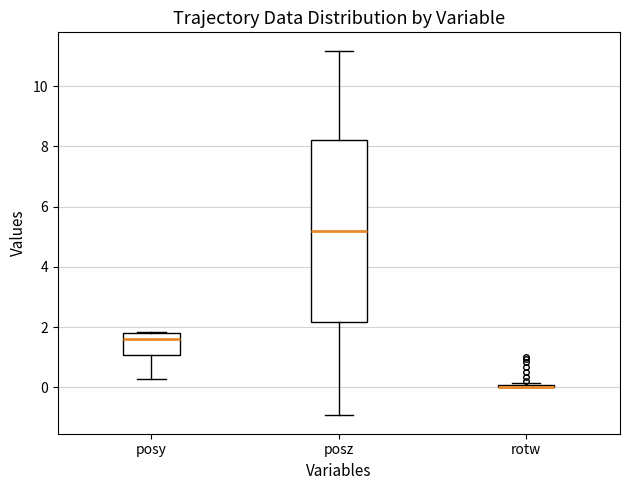

Which box is the tallest, from its lower edge to its upper edge?

posz